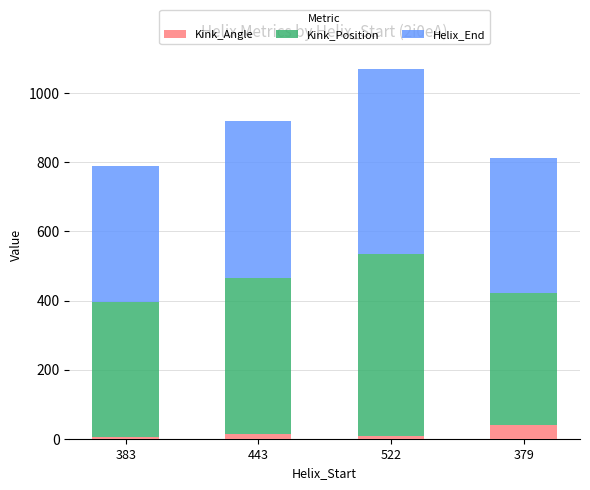

What is the average value of the Kink_Angle series?

16.3